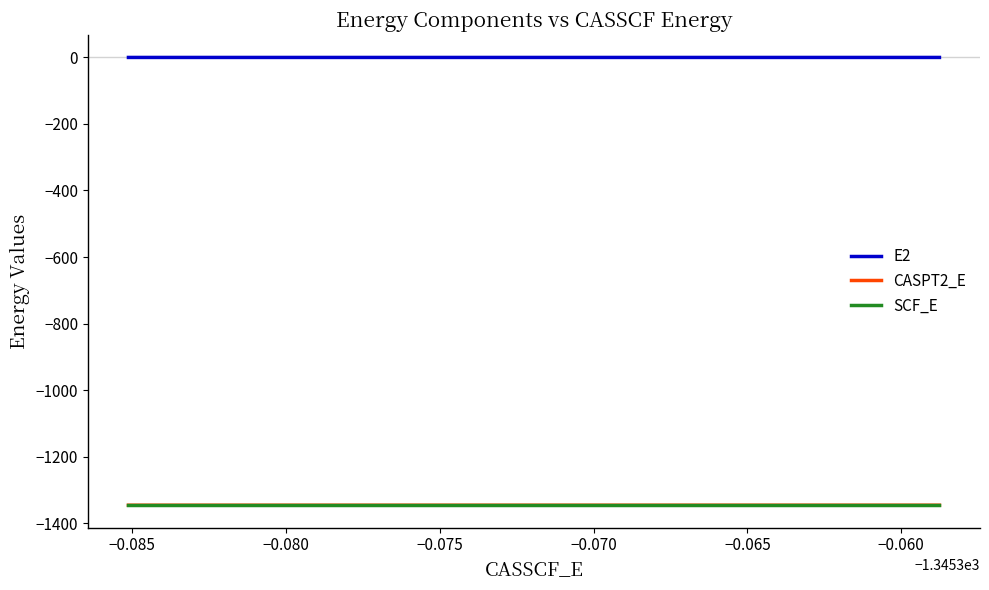

What is the minimum value for CASPT2_E?

-1345.8